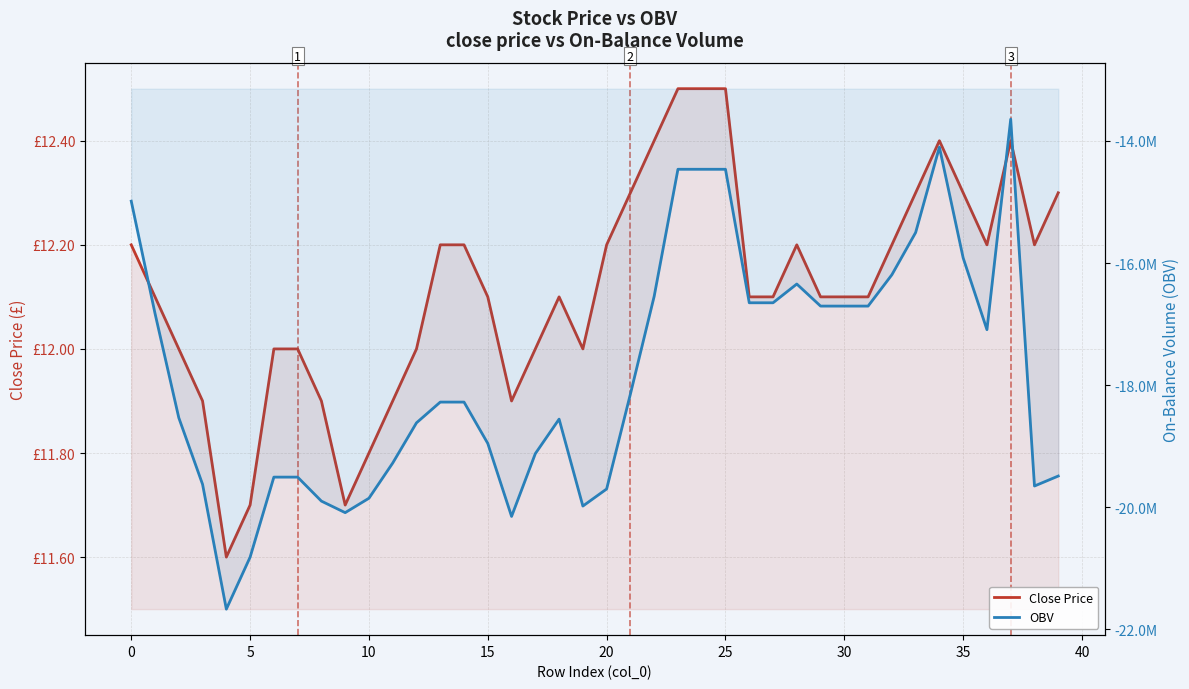

How many lines are shown in the chart?

2